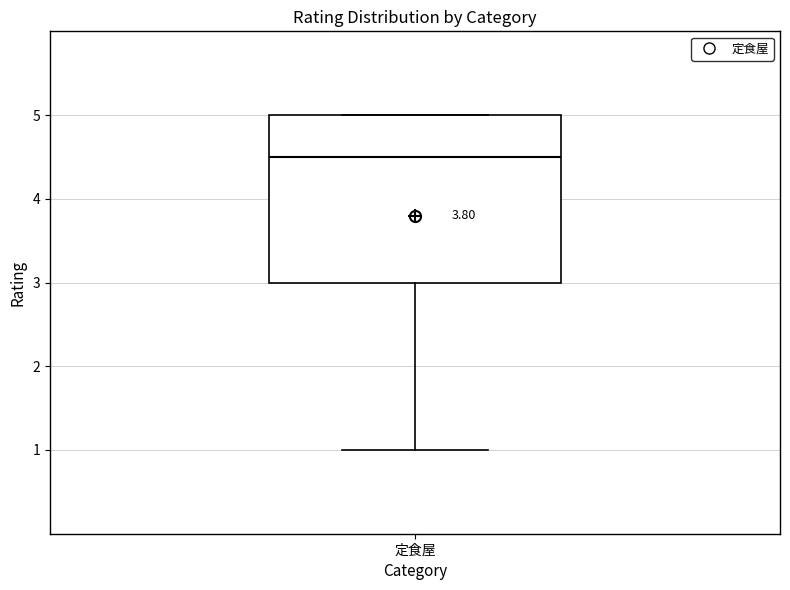

Read this box plot against the y-axis: the position of the median line, the range covered by the box, and the ends of both whiskers. The values are not printed on the chart, so give them approximately, as read against the axis.

median 4.5, box 3.0 to 5.0, whiskers 1.0 to 5.0